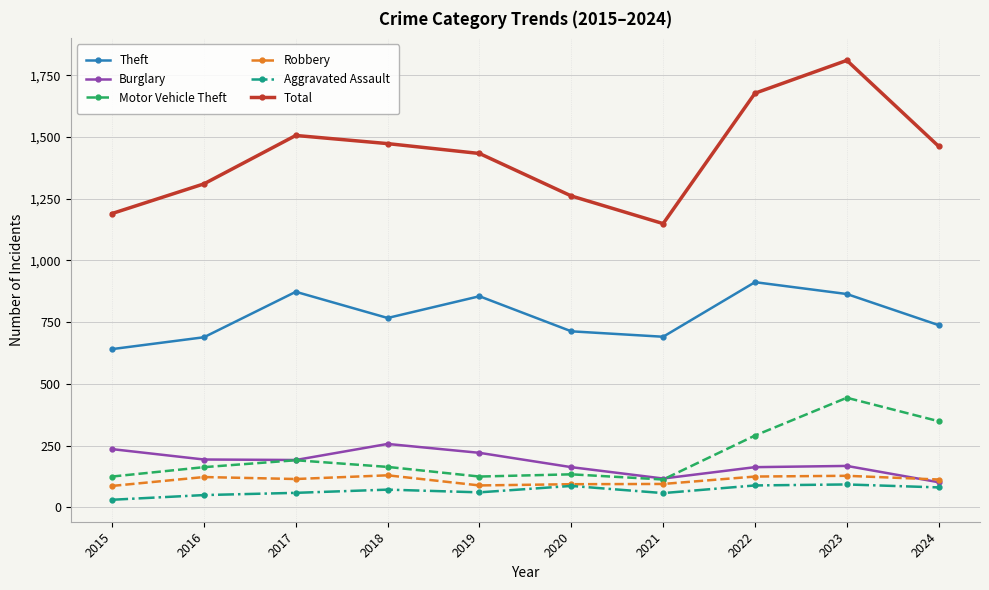

How many lines are shown in the chart?

6